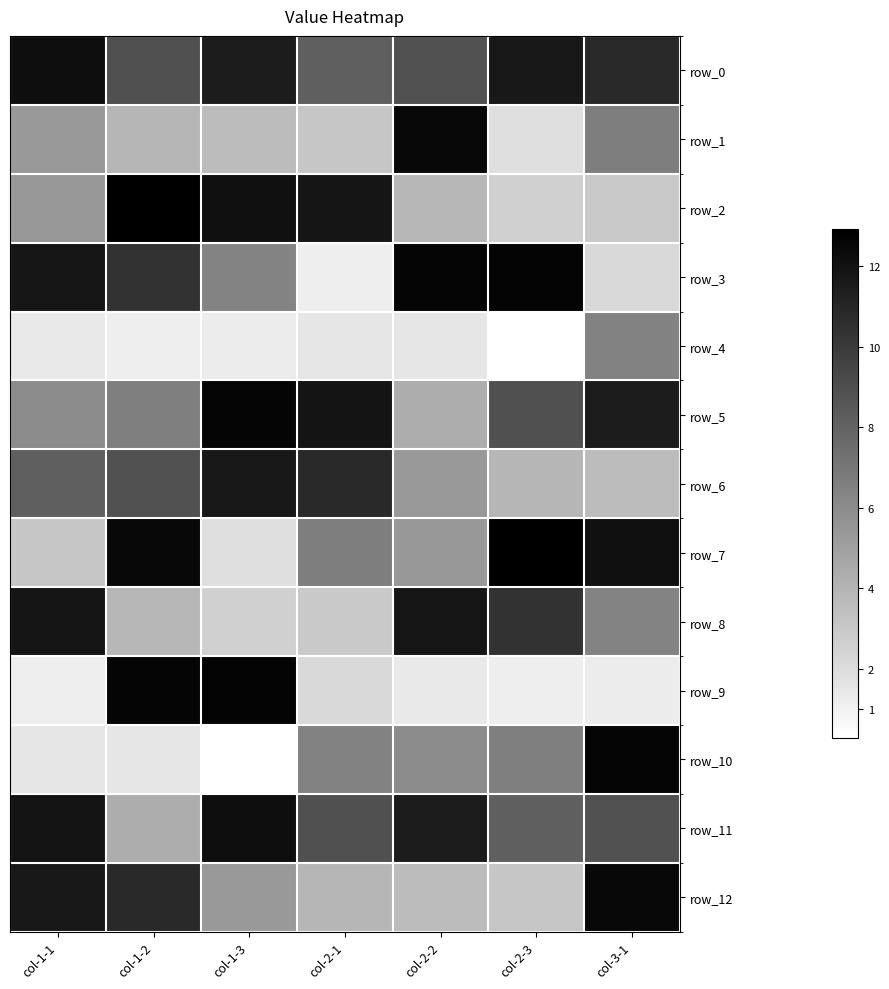

How many data points in row_0 are above 10?

4